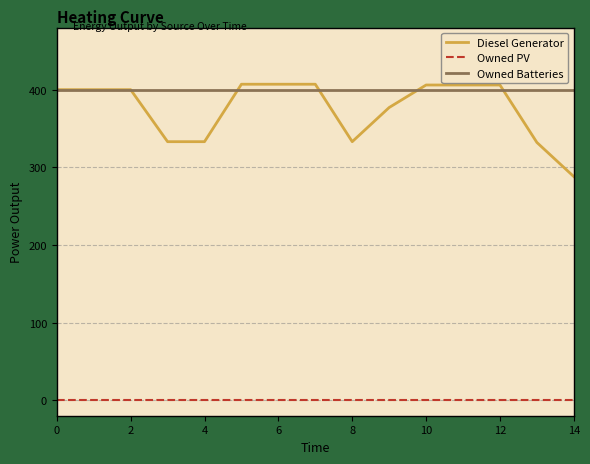

Which series has the widest spread of values?

Diesel Generator